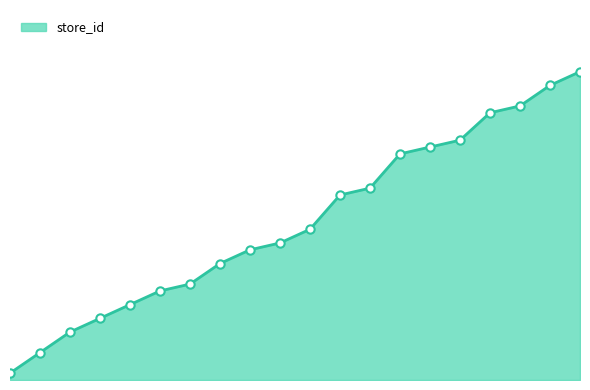

List the labels in order of value, smallest first.

1, 4, 7, 9, 11, 13, 14, 17, 19, 20, 22, 27, 28, 33, 34, 35, 39, 40, 43, 45